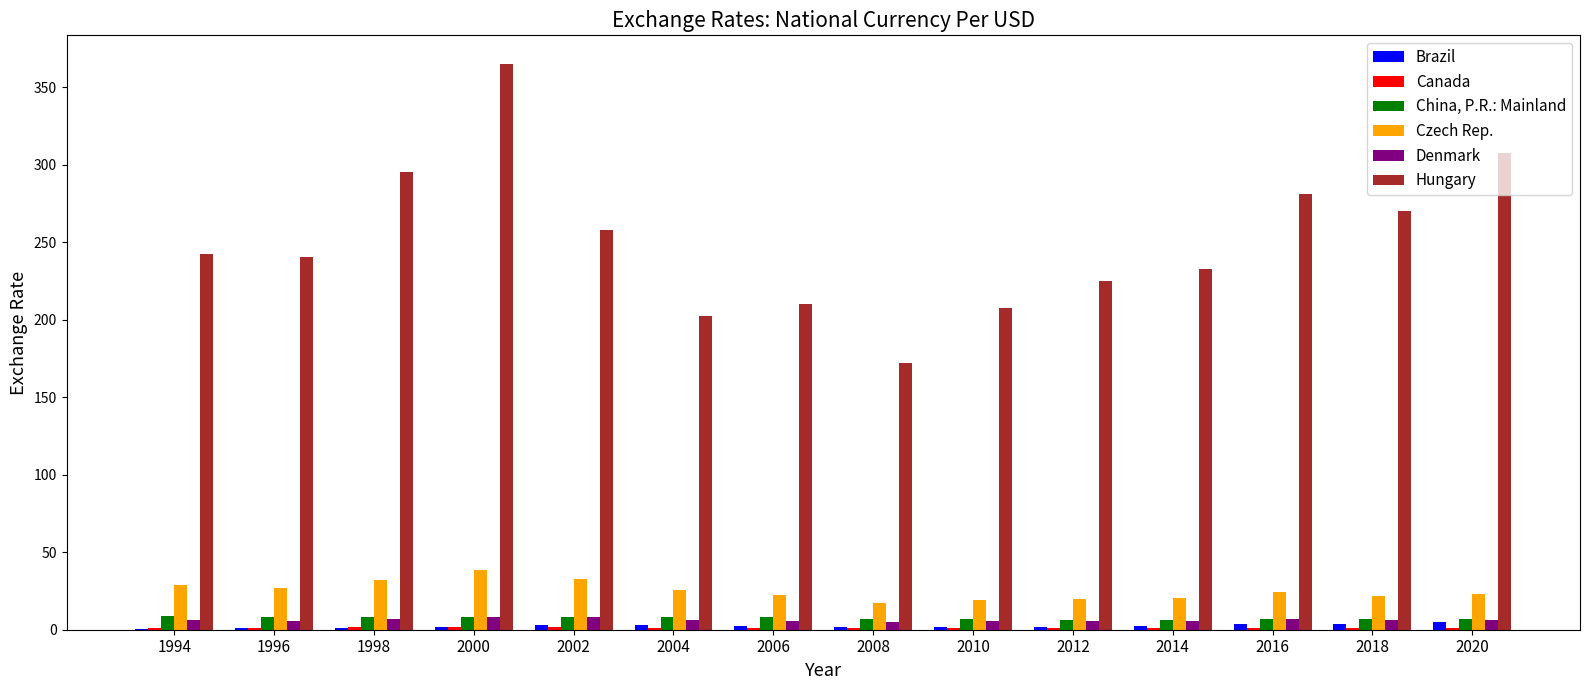

What is the highest value of the China, P.R.: Mainland series?

8.6